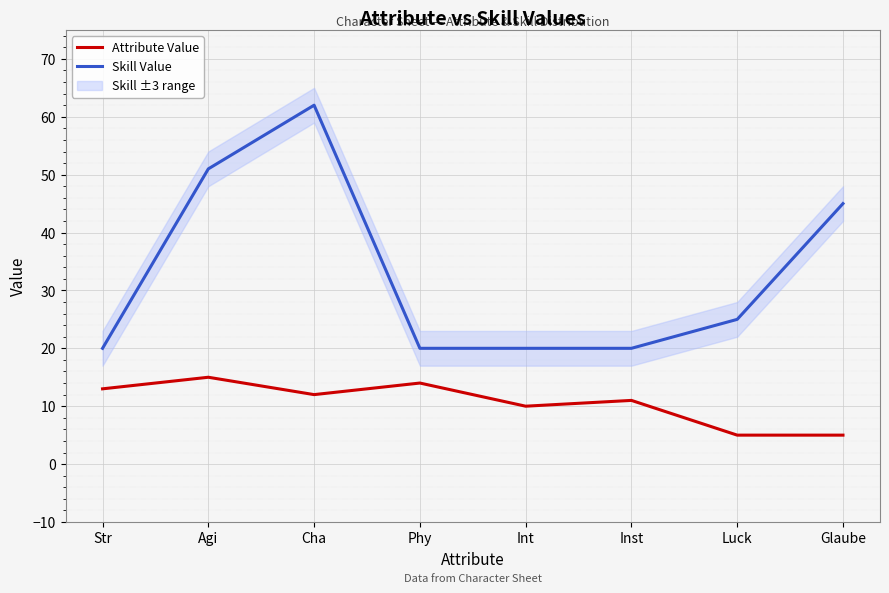

How many values in the Skill Value series are below 25?

4